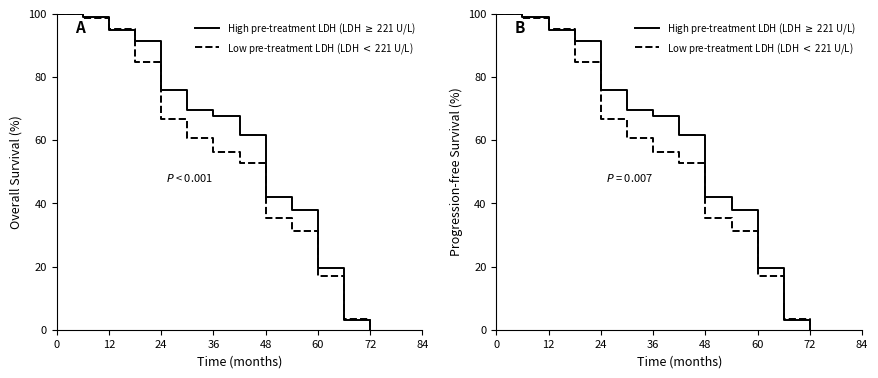

Which series ends up on top after the final intersection of Low pre-treatment LDH (LDH $<$ 221 U/L) and High pre-treatment LDH (LDH $\geq$ 221 U/L)?

Low pre-treatment LDH (LDH $<$ 221 U/L)